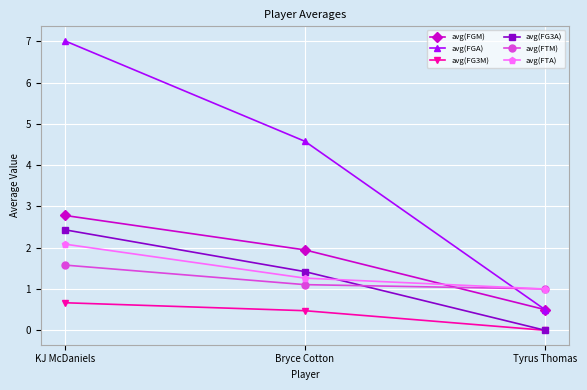

Rank the series by their maximum value, from highest to lowest.

avg(FGA), avg(FGM), avg(FG3A), avg(FTA), avg(FTM), avg(FG3M)